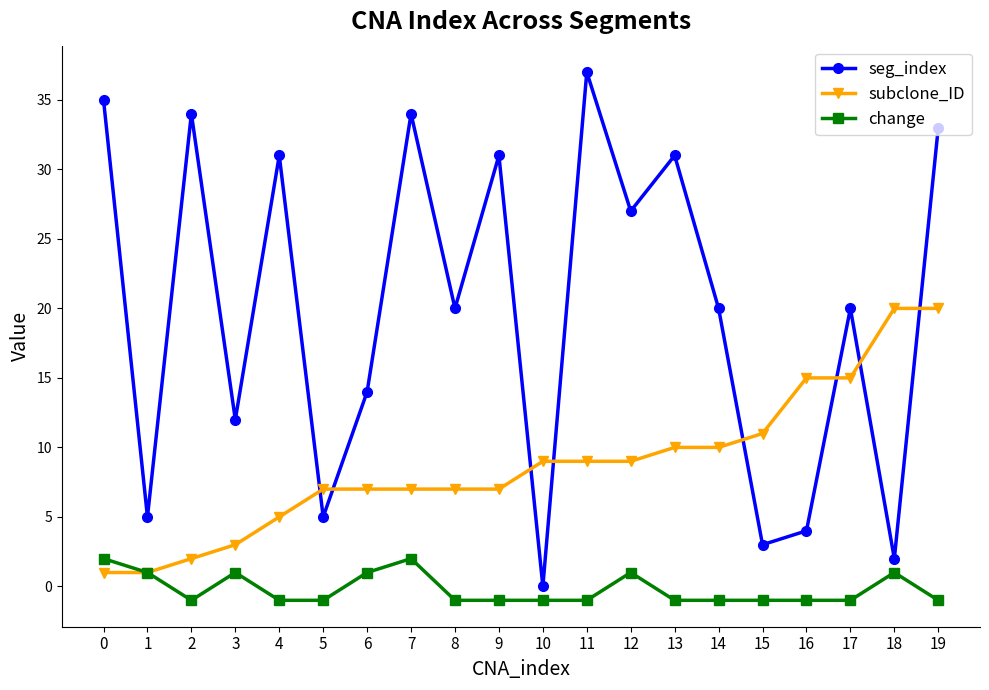

Is the value of change at 6 greater than the value of subclone_ID at 14?

No